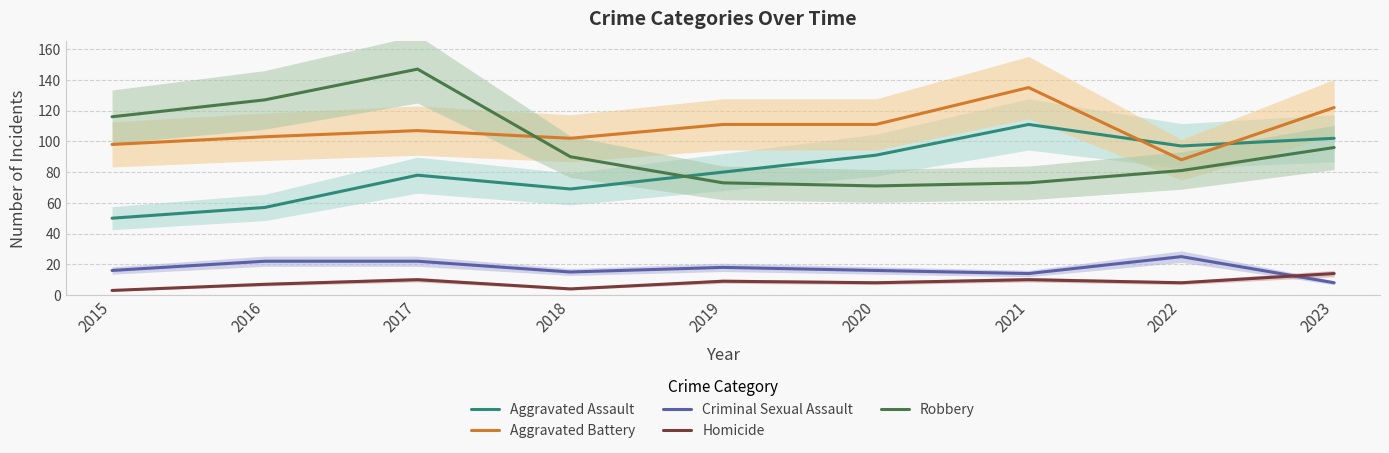

At which label does Robbery reach its peak?

2017